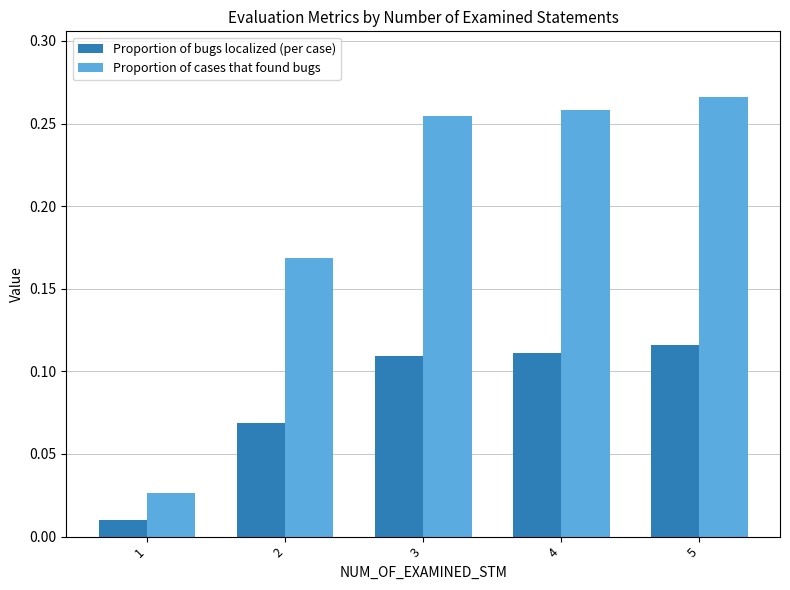

Is the value of Proportion of cases that found bugs at 4 greater than the value of Proportion of bugs localized (per case) at 3?

Yes